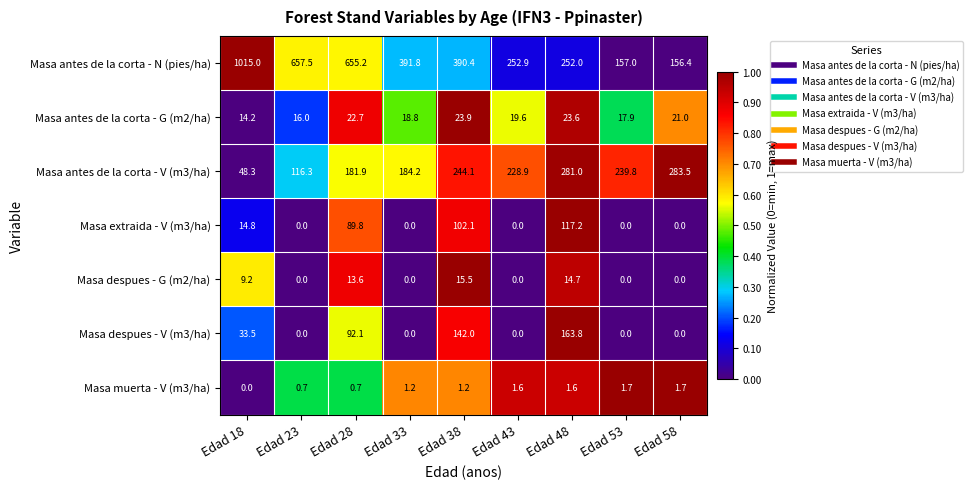

What is the greatest value displayed?

1015.0